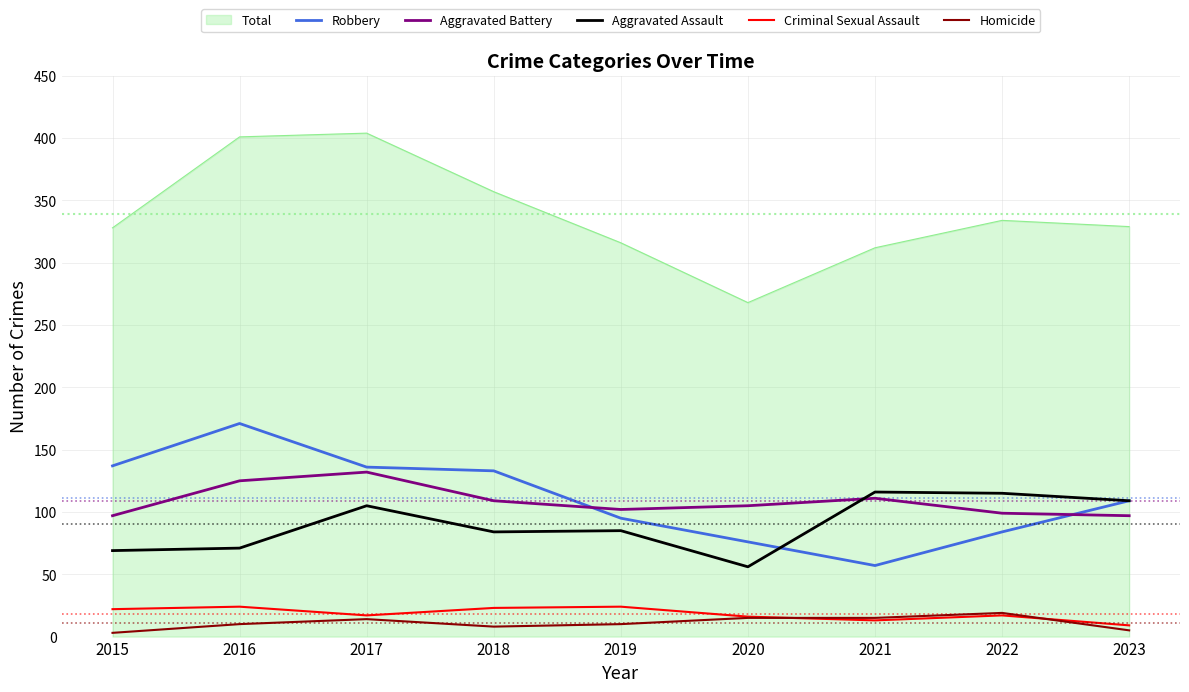

What is the sum of all Aggravated Battery values?

977